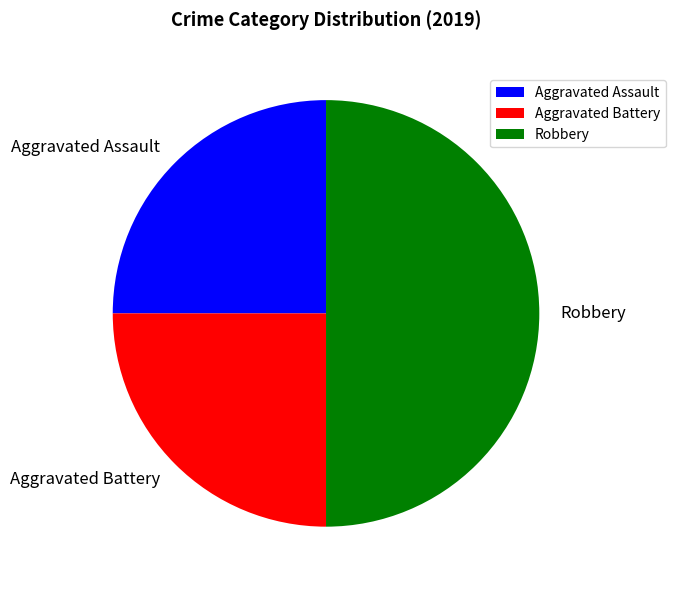

Is the sum of Aggravated Battery and Robbery greater than half?

Yes